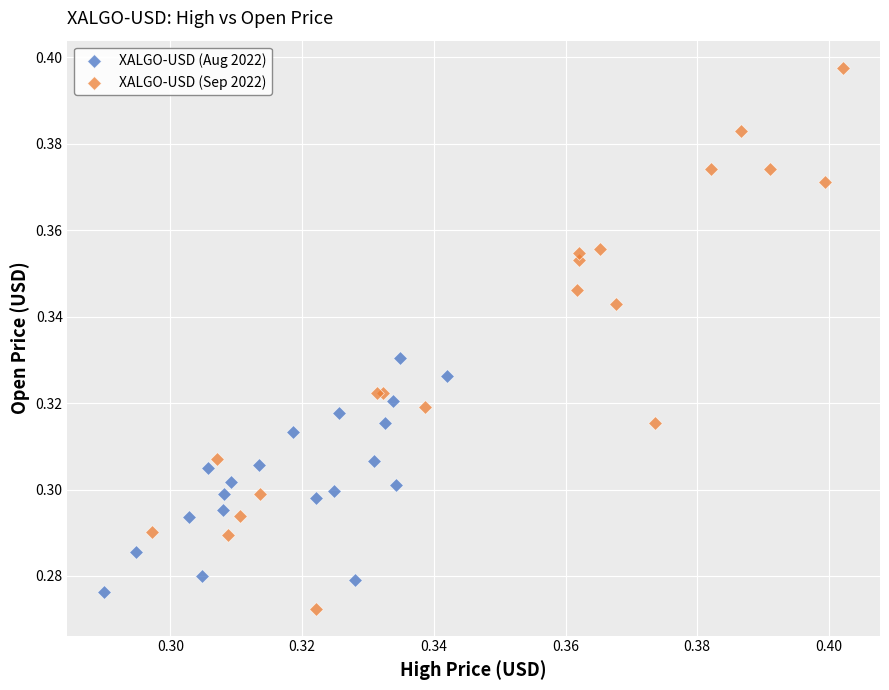

Which series has the largest Y range (max minus min)?

XALGO-USD (Sep 2022)